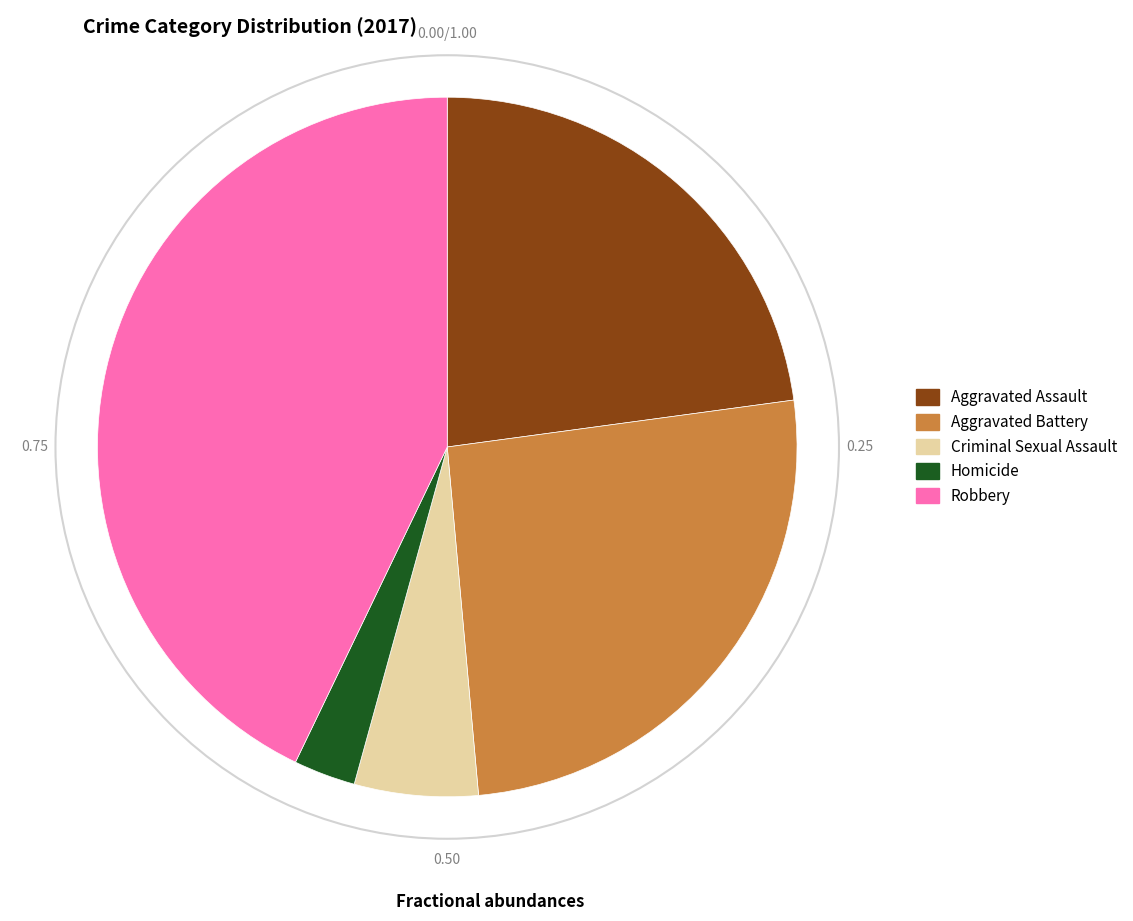

Does Robbery account for over 50% of the chart?

No